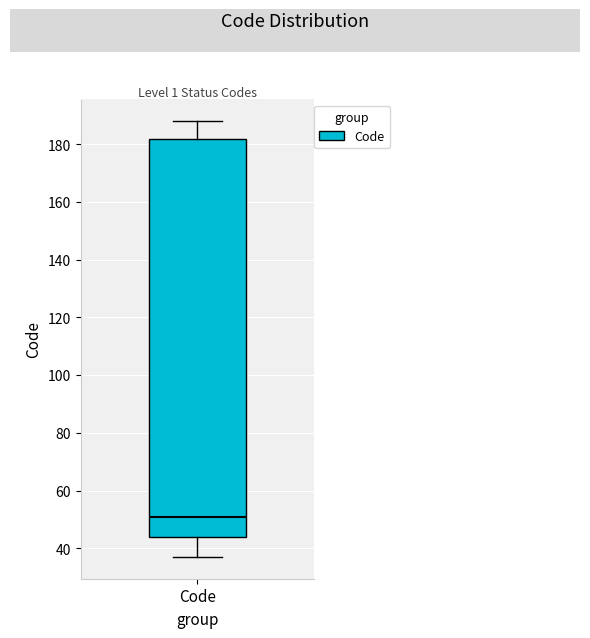

Where is the upper edge of the box for Code on the y-axis? The values are not printed on the chart, so give them approximately, as read against the axis.

182